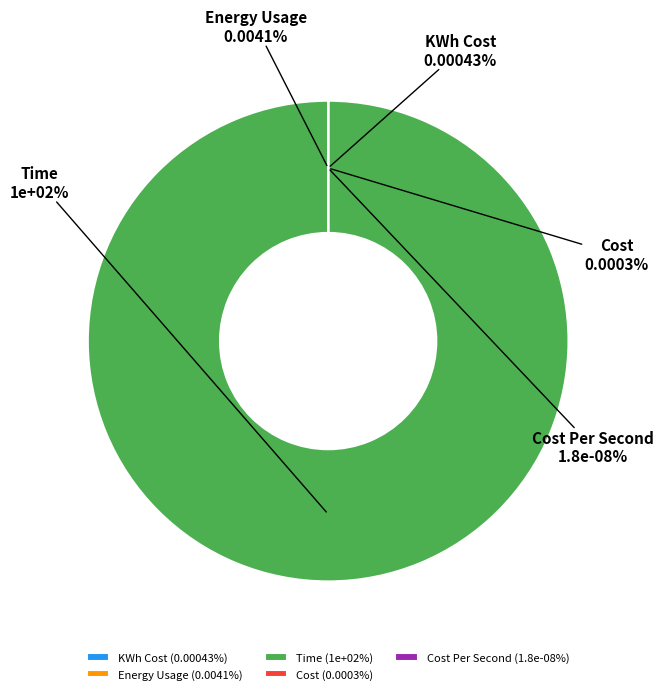

Is there a majority slice in this chart?

Yes